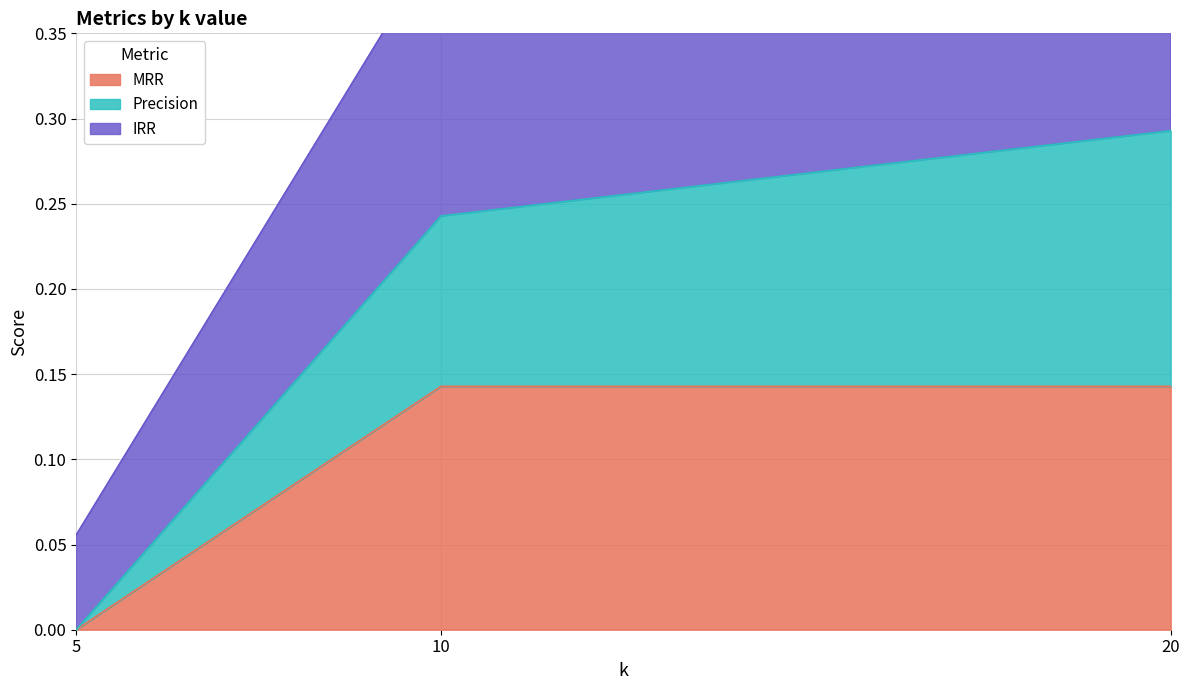

Is it true that MRR equals 0.0 at 5?

True